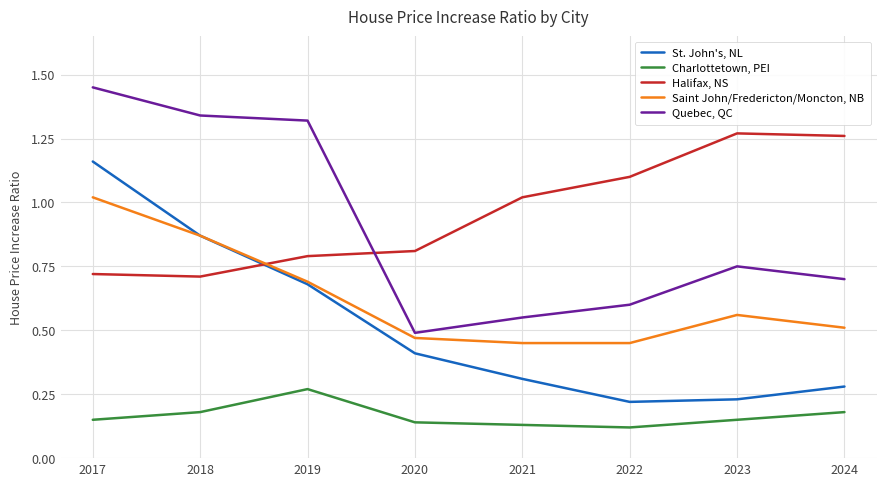

Which series changed the most between 2018 and 2020?

Quebec, QC